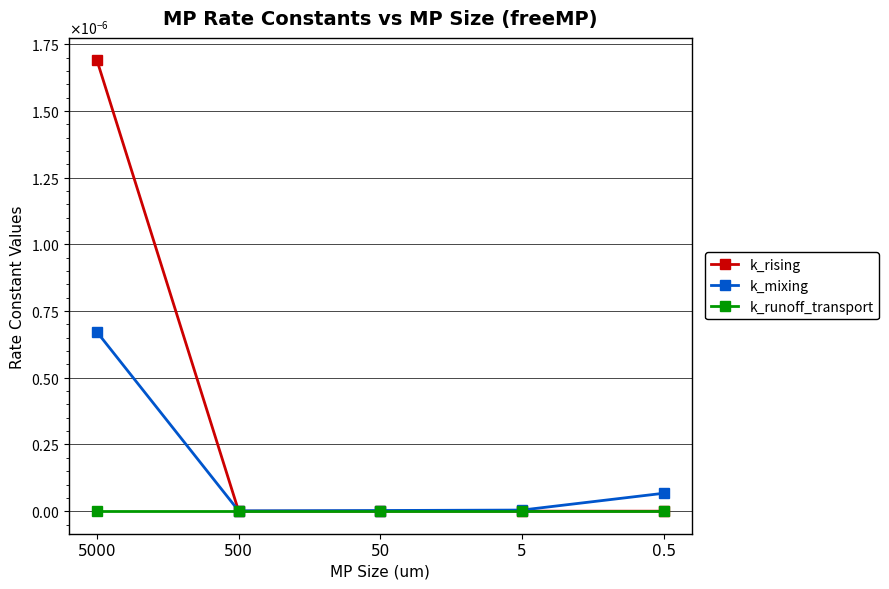

Is it true that k_mixing equals 0.0 at 50?

True